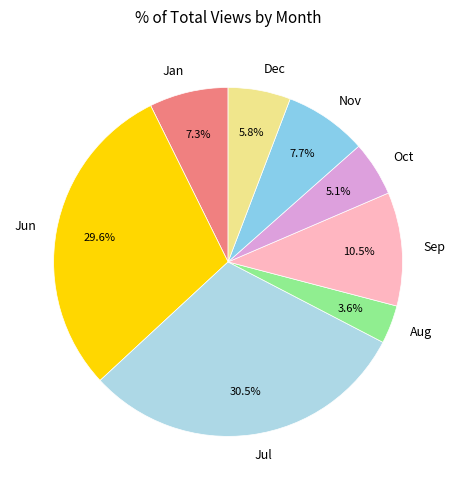

Does Sep account for over 50% of the chart?

No